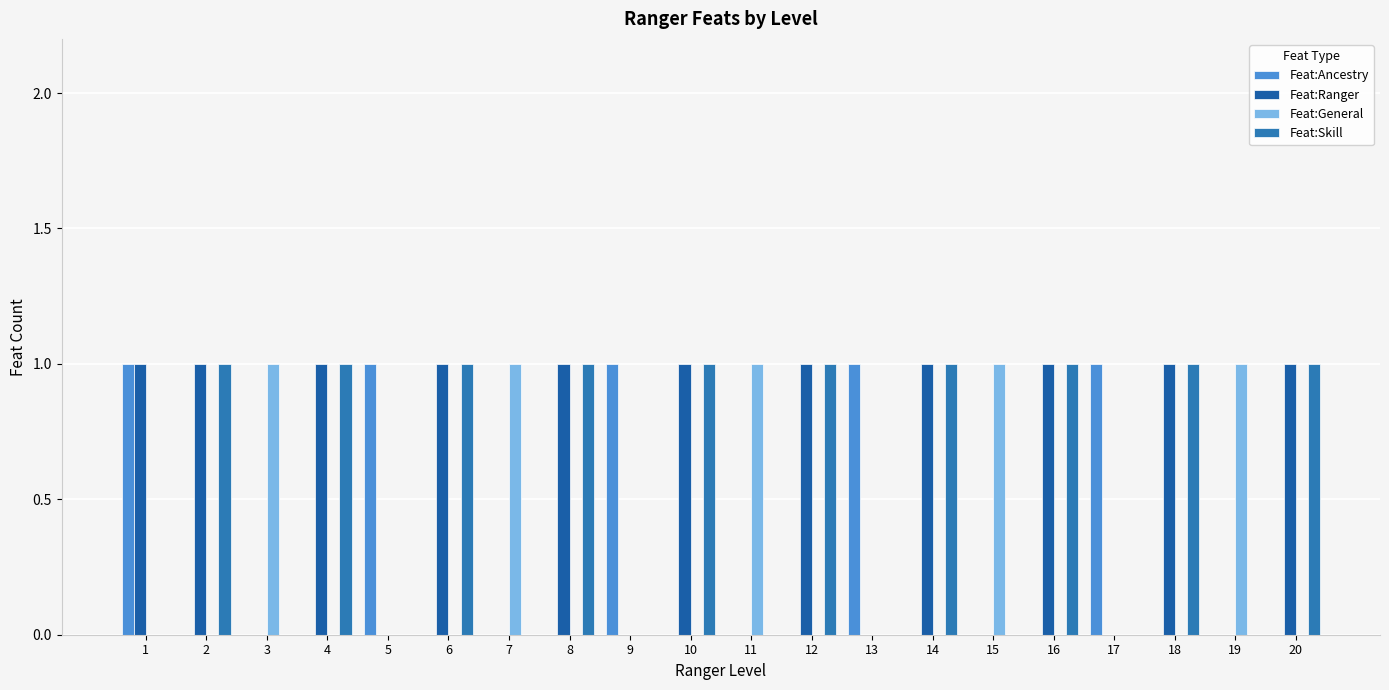

How many series are shown in this chart?

4